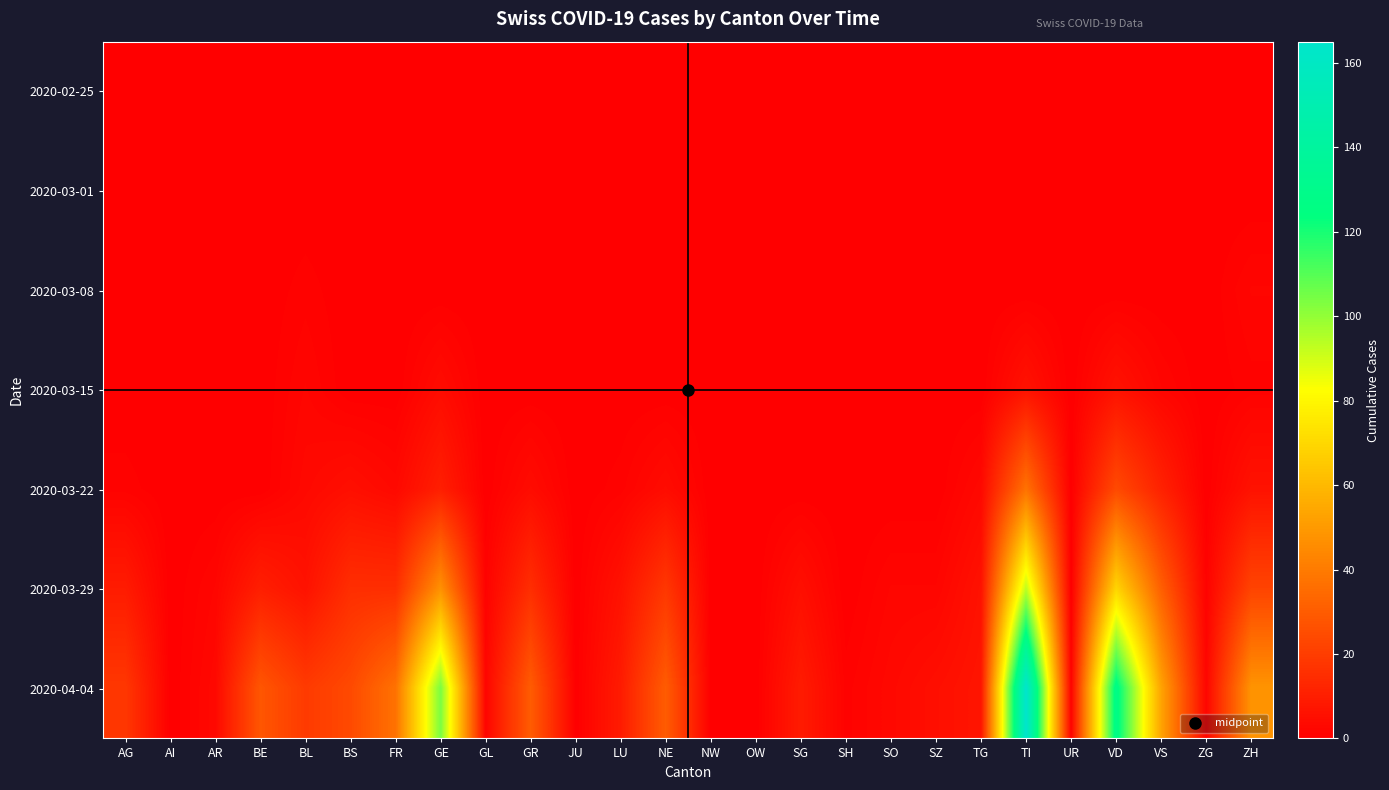

Reading right to left, transcribe all the data shown in this chart.

2020-02-25: ZH=0	ZG=0	VS=0	VD=0	UR=0	TI=0	TG=0	SZ=0	SO=0	SH=0	SG=0	OW=0	NW=0	NE=0	LU=0	JU=0	GR=0	GL=0	GE=0	FR=0	BS=0	BL=0	BE=0	AR=0	AI=0	AG=0
2020-03-01: ZH=0	ZG=0	VS=0	VD=0	UR=0	TI=0	TG=0	SZ=0	SO=0	SH=0	SG=0	OW=0	NW=0	NE=0	LU=0	JU=0	GR=0	GL=0	GE=0	FR=0	BS=0	BL=0	BE=0	AR=0	AI=0	AG=0
2020-03-08: ZH=2	ZG=0	VS=0	VD=0	UR=0	TI=0	TG=0	SZ=0	SO=0	SH=0	SG=0	OW=0	NW=0	NE=0	LU=0	JU=0	GR=0	GL=0	GE=0	FR=0	BS=0	BL=1	BE=0	AR=0	AI=0	AG=0
2020-03-15: ZH=1	ZG=0	VS=2	VD=6	UR=0	TI=6	TG=0	SZ=0	SO=0	SH=0	SG=0	OW=0	NW=0	NE=0	LU=0	JU=0	GR=0	GL=0	GE=4	FR=0	BS=0	BL=2	BE=0	AR=0	AI=0	AG=0
2020-03-22: ZH=6	ZG=0	VS=11	VD=24	UR=0	TI=37	TG=3	SZ=0	SO=0	SH=0	SG=0	OW=0	NW=0	NE=4	LU=1	JU=0	GR=4	GL=0	GE=10	FR=3	BS=5	BL=3	BE=0	AR=0	AI=0	AG=1
2020-03-29: ZH=22	ZG=1	VS=31	VD=69	UR=0	TI=93	TG=6	SZ=2	SO=2	SH=0	SG=5	OW=0	NW=0	NE=18	LU=6	JU=0	GR=15	GL=1	GE=47	FR=15	BS=15	BL=6	BE=10	AR=2	AI=0	AG=9
2020-04-04: ZH=48	ZG=2	VS=53	VD=128	UR=1	TI=165	TG=7	SZ=5	SO=3	SH=1	SG=9	OW=0	NW=0	NE=30	LU=9	JU=0	GR=30	GL=2	GE=104	FR=37	BS=24	BL=19	BE=28	AR=3	AI=0	AG=18